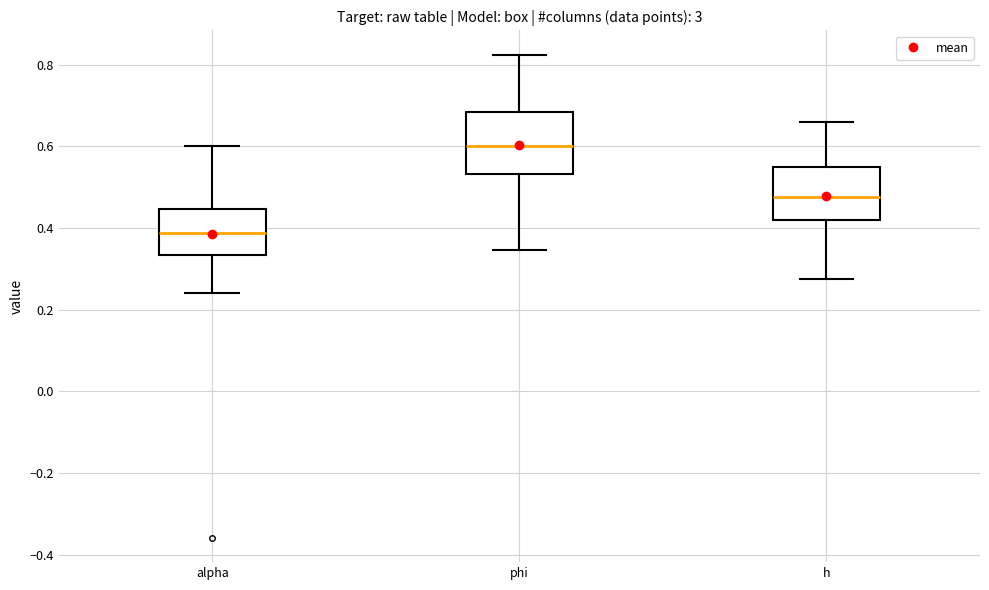

Which box has the highest median line?

phi